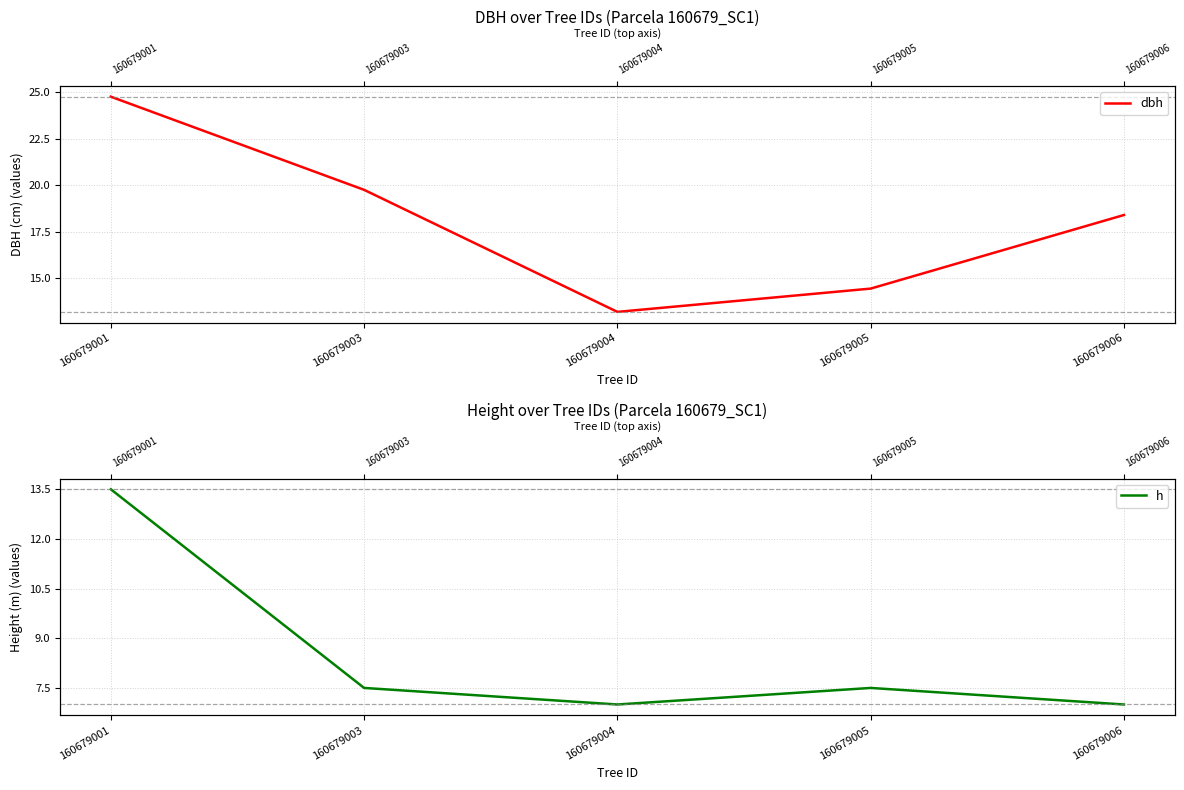

Is it true that h equals 7.5 at 160679003?

True